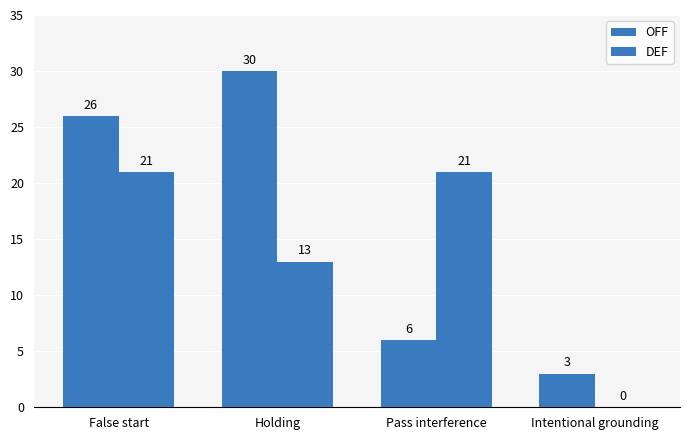

Does the chart contain stacked bars?

No